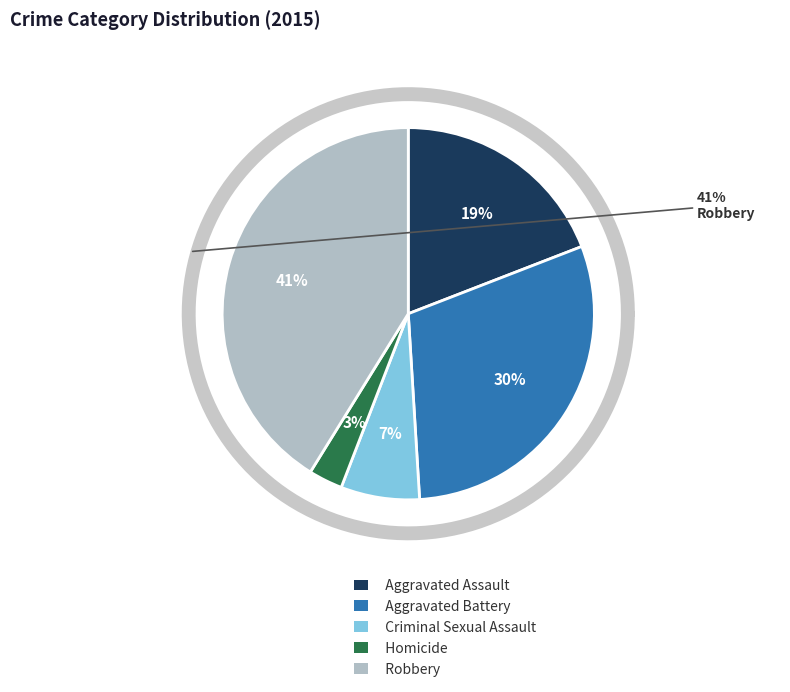

Is it true that Aggravated Battery is 17% of the pie?

False